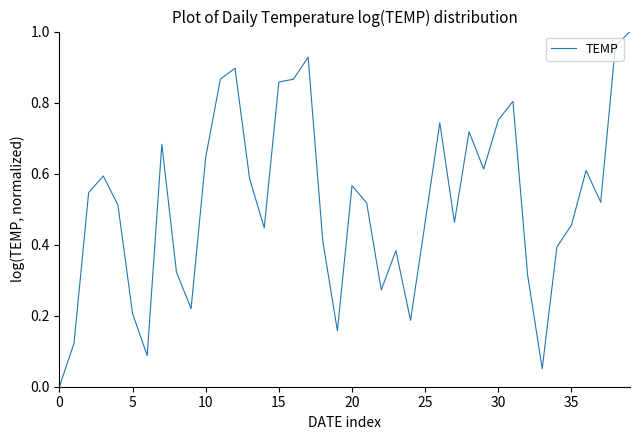

True or false: the data shows -0.4 at 0.

False